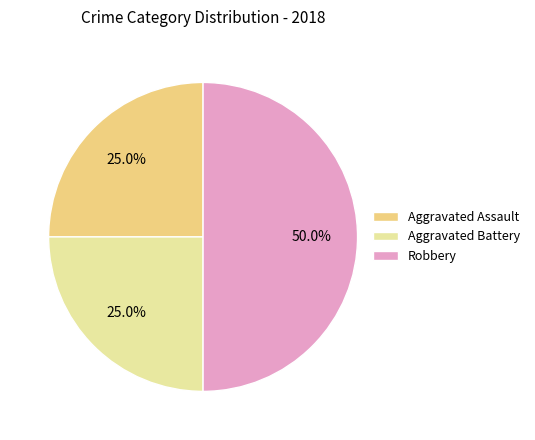

To the nearest percent, what percentage of the pie is Aggravated Battery?

25%